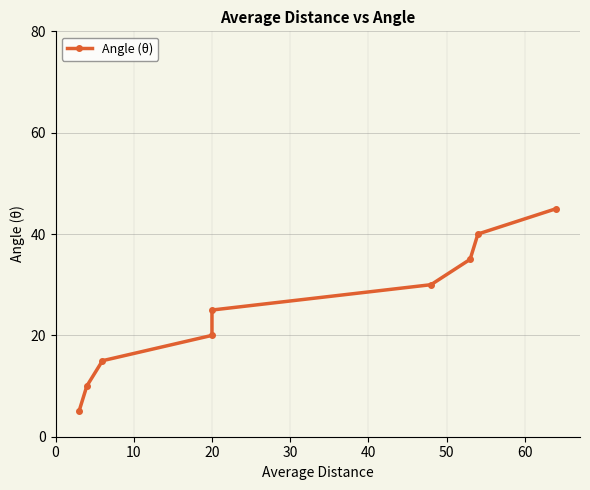

Is it true that the value at 20 is 11?

False